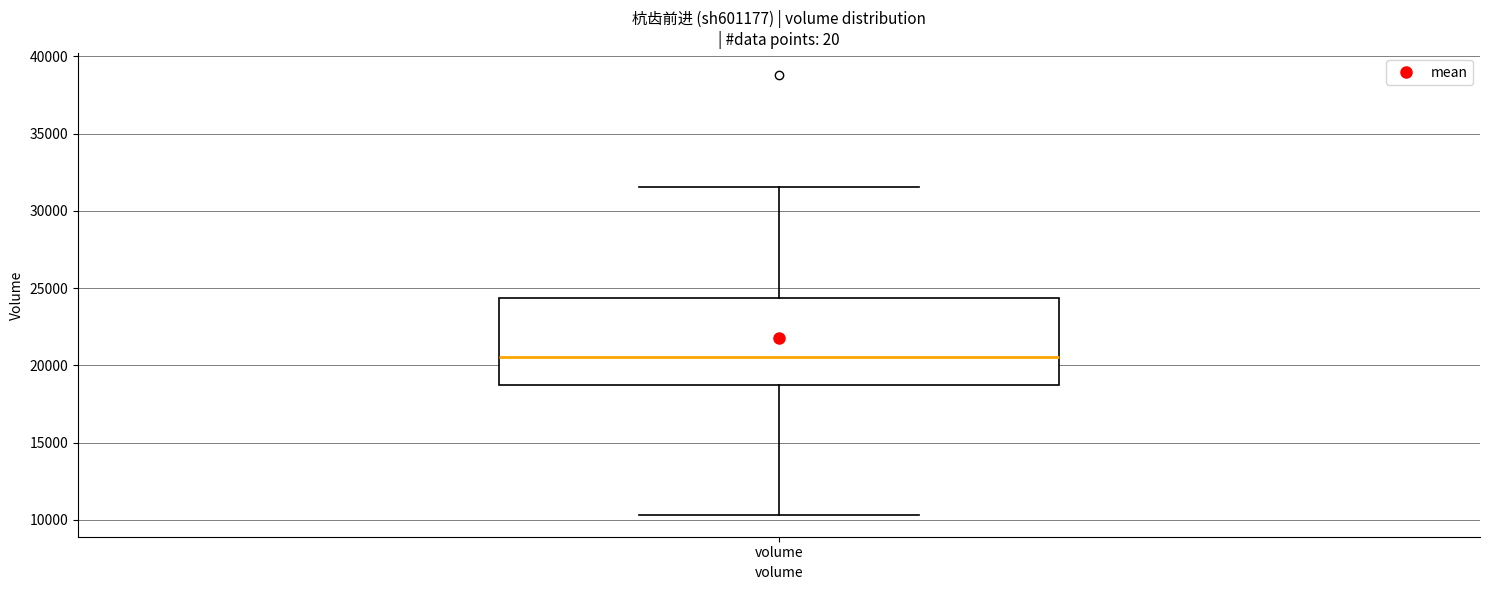

Read this box plot against the y-axis: the position of the median line, the range covered by the box, and the ends of both whiskers. The values are not printed on the chart, so give them approximately, as read against the axis.

median 20500, box 19000 to 24500, whiskers 10500 to 31500